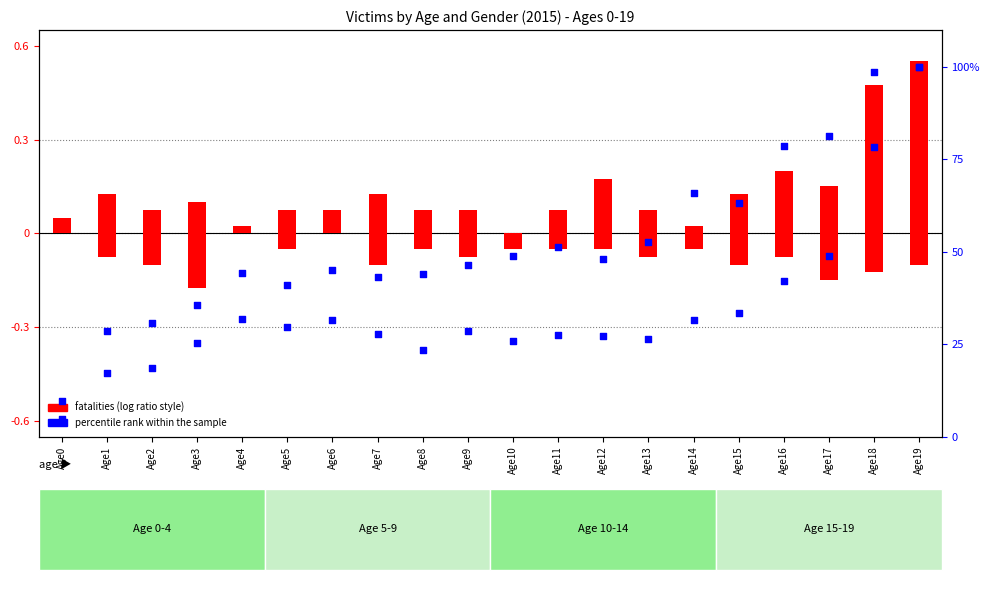

What is the change in value from Age2 to Age4?

+13.5